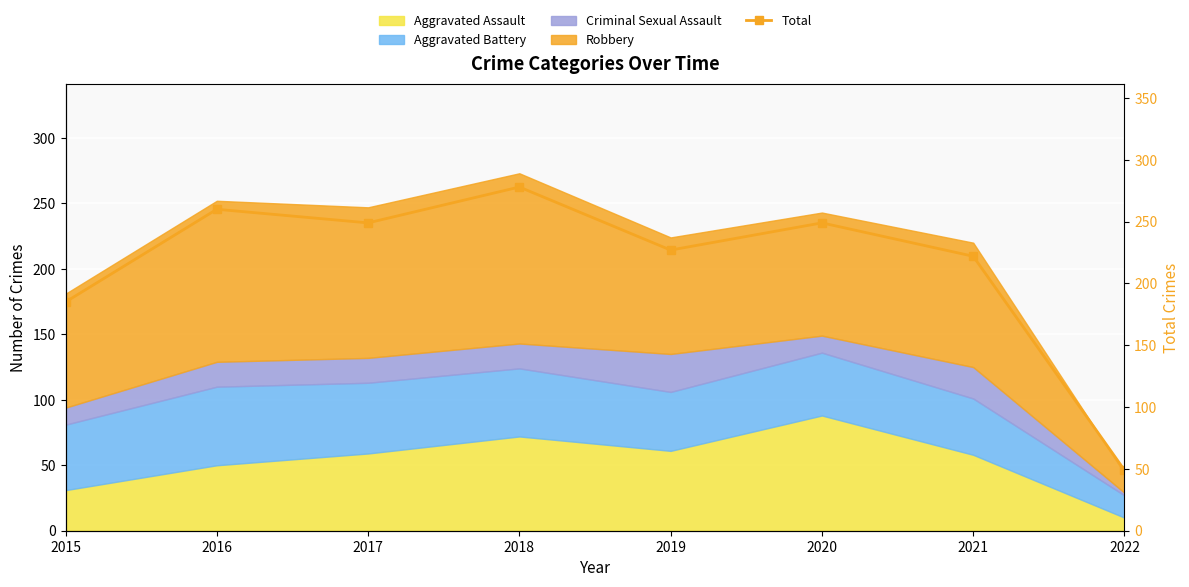

The chart shows a value of 350 at 2020. True or false?

False